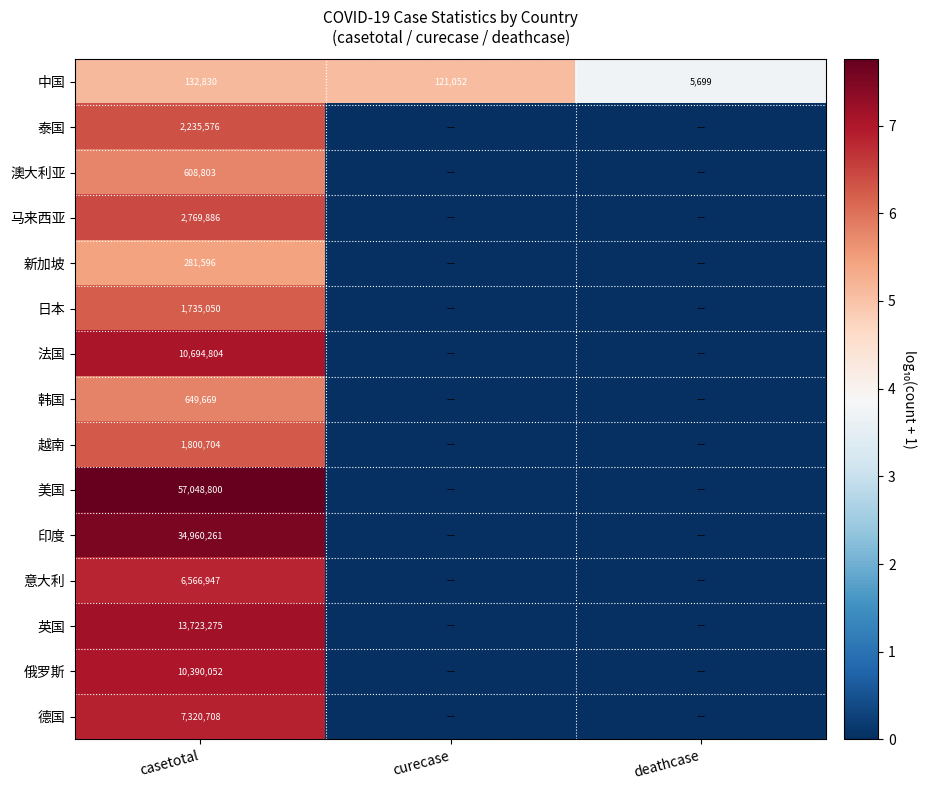

What is the difference between the highest and lowest values at casetotal?

56915970